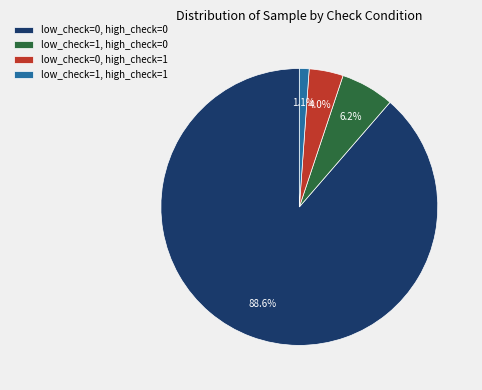

The low_check=0, high_check=0 slice represents 99% of the pie. True or false?

False